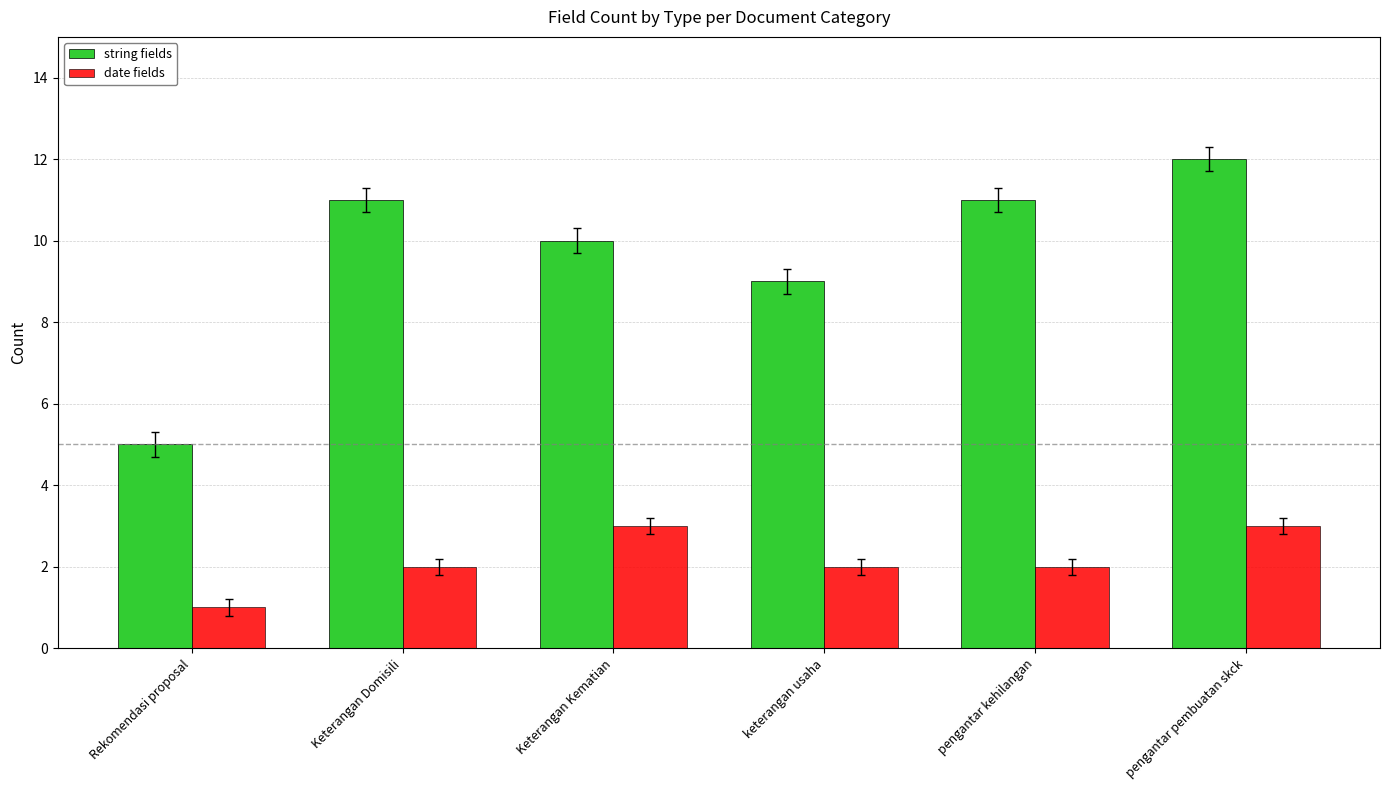

What is the label of the 6th bar from the right?

Rekomendasi proposal